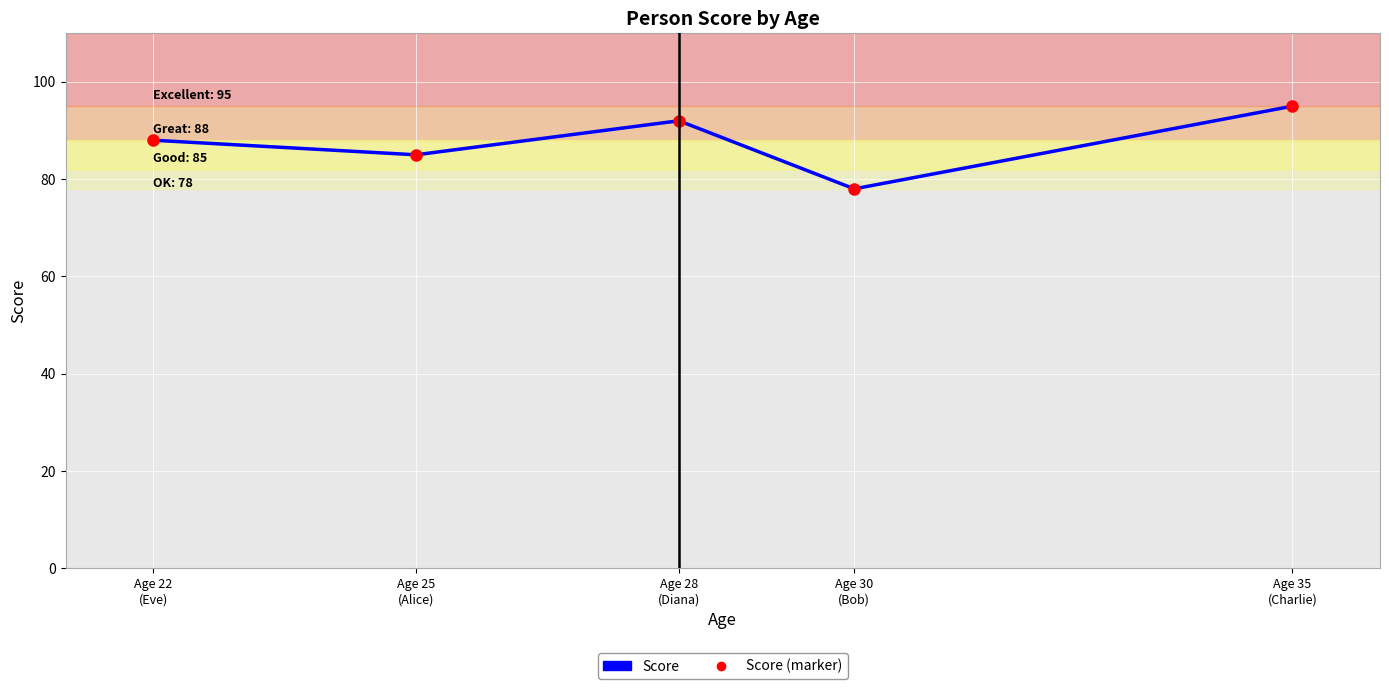

Count the values in the range 85 to 92.

3